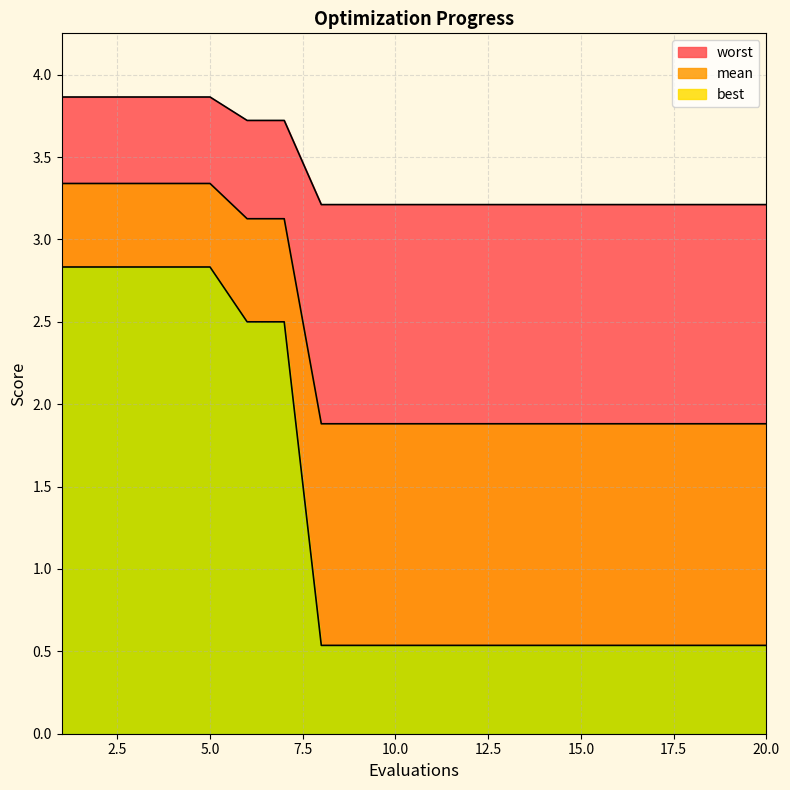

True or false: mean and worst intersect in this chart.

False